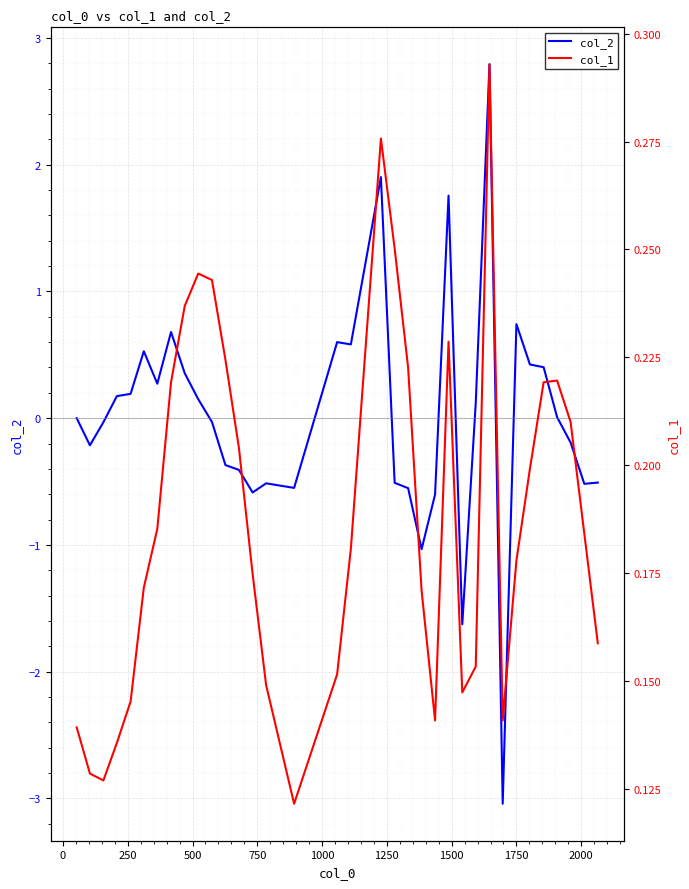

What is the lowest value of the col_2 series?

-3.0